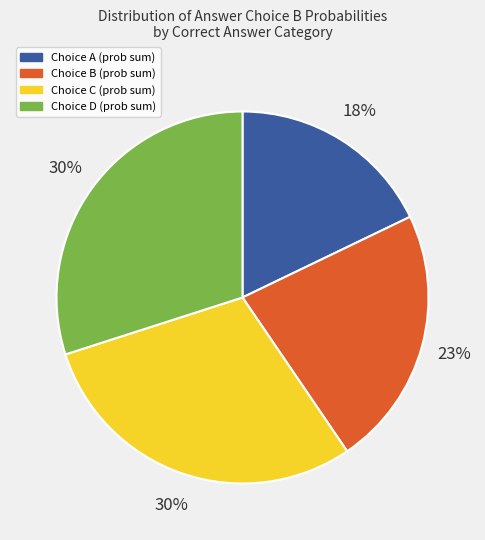

To the nearest percent, what is the average slice percentage?

25%